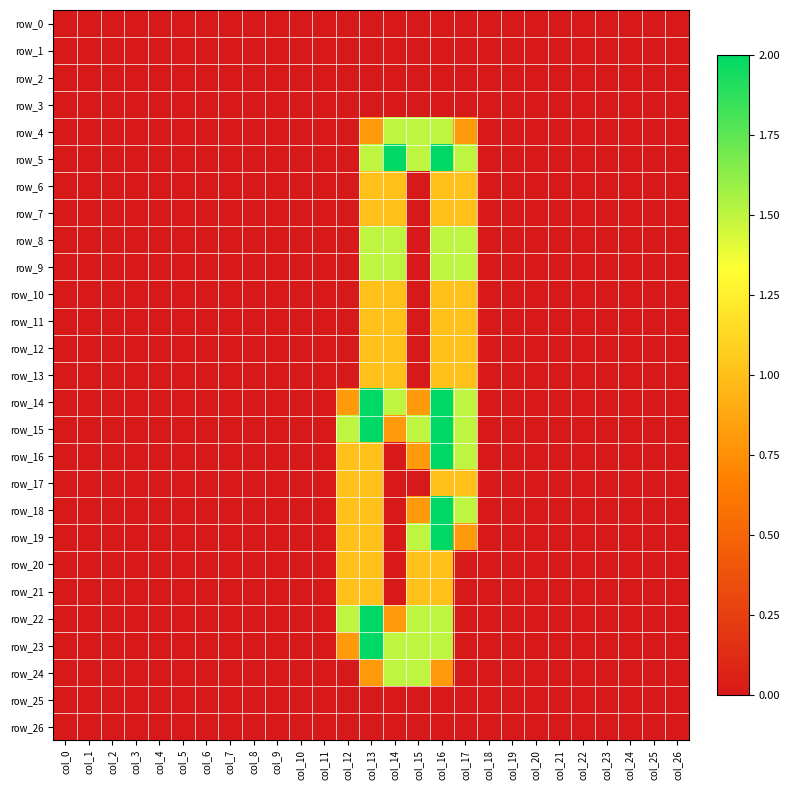

Count the row_5 values in the range 0 to 1.

22